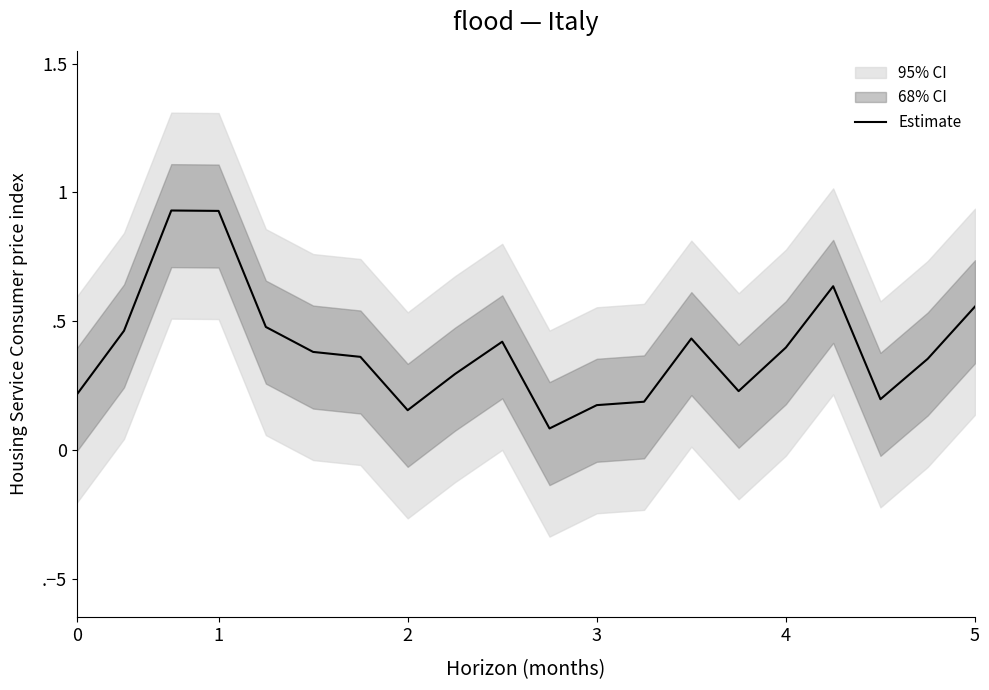

What is the change in value from 18 to 19?

+0.2